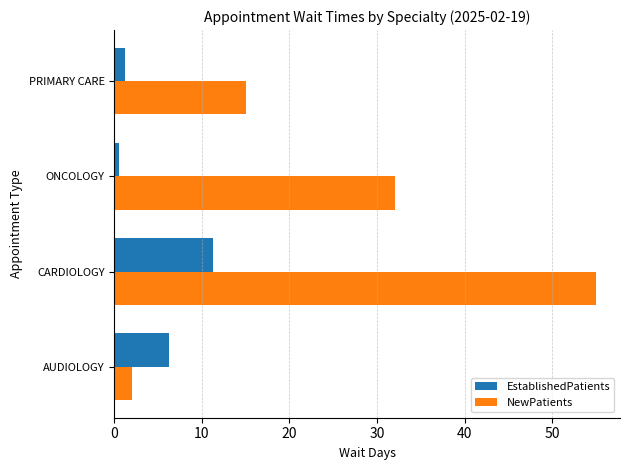

What is the approximate value of NewPatients at PRIMARY CARE?

15.0